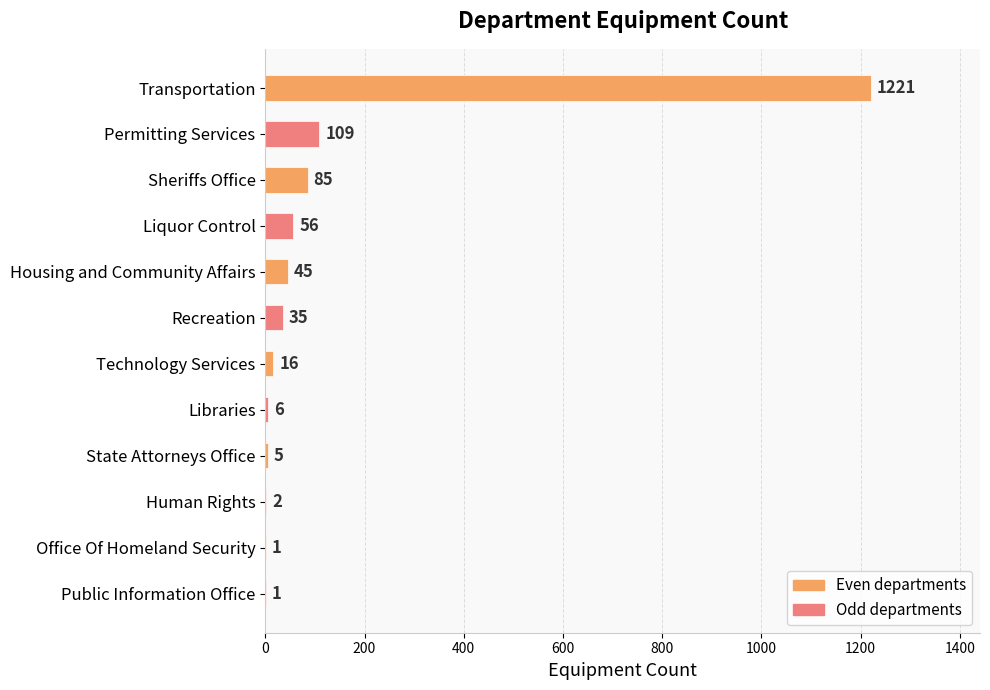

What is the sum of the values at Public Information Office and Liquor Control?

57